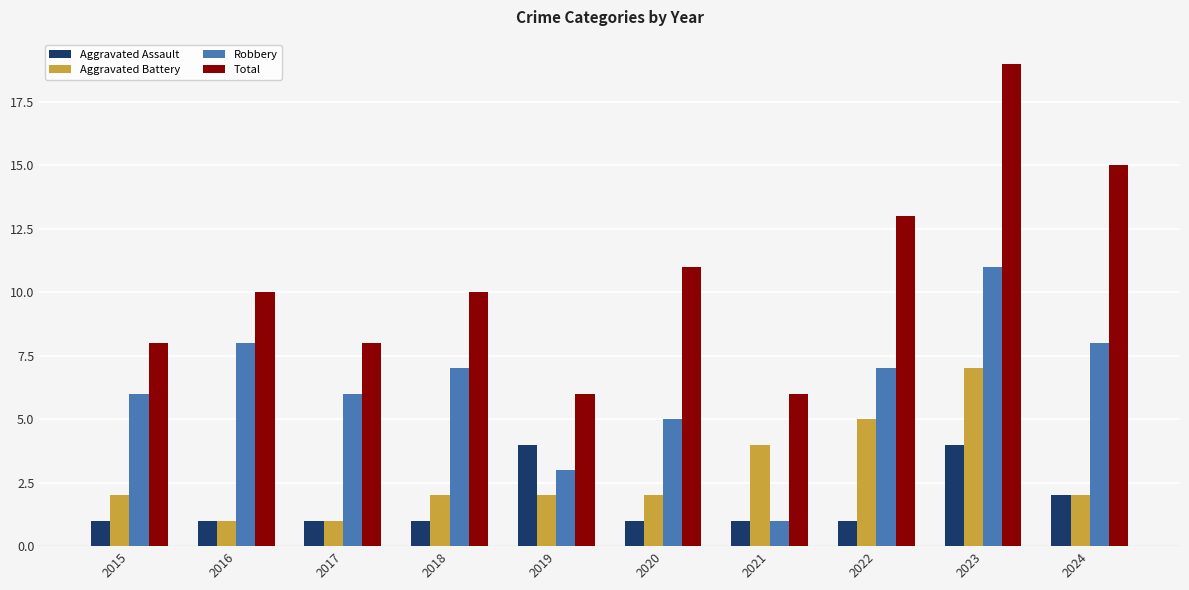

What is the average value of the Total series?

11